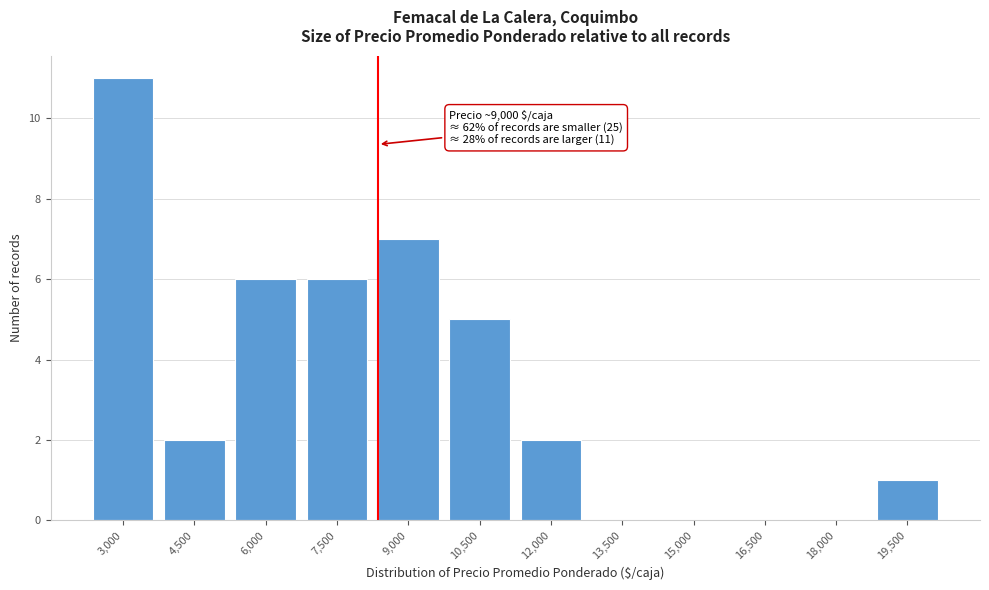

Reading left to right, what are all the values shown in this chart?

3,000=11	4,500=2	6,000=6	7,500=6	9,000=7	10,500=5	12,000=2	13,500=0	15,000=0	16,500=0	18,000=0	19,500=1